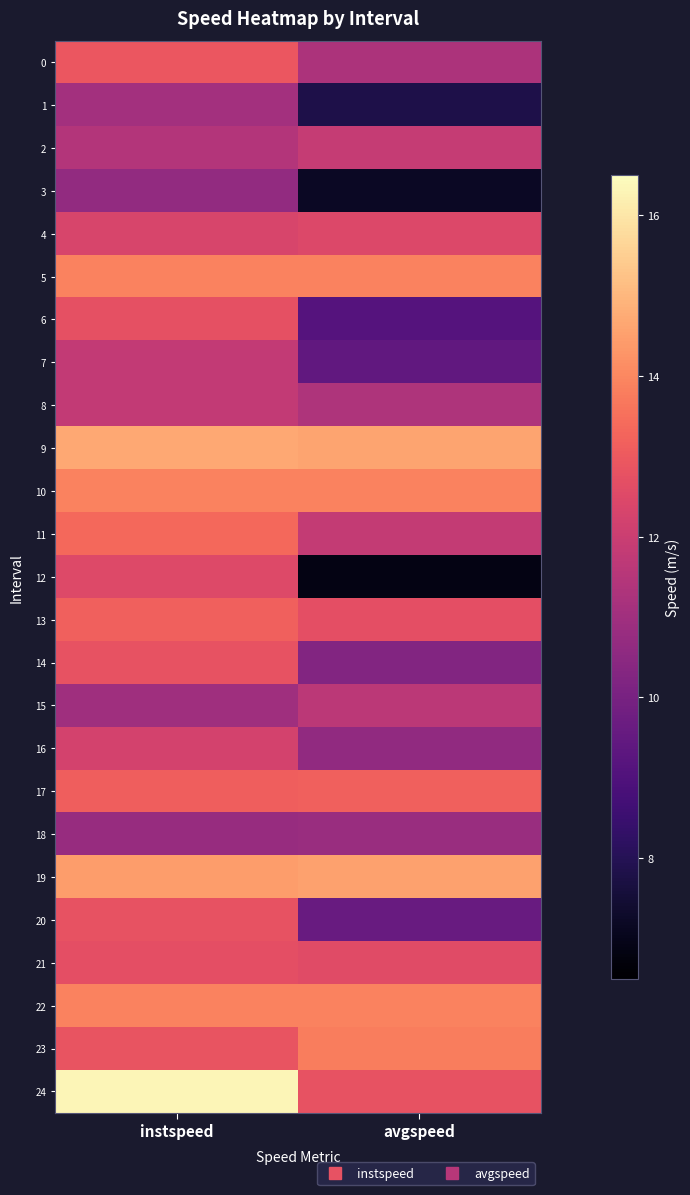

At instspeed, list the series in order from largest to smallest.

24, 9, 19, 5, 10, 22, 11, 13, 17, 0, 23, 20, 14, 6, 21, 12, 4, 16, 8, 7, 2, 1, 15, 18, 3